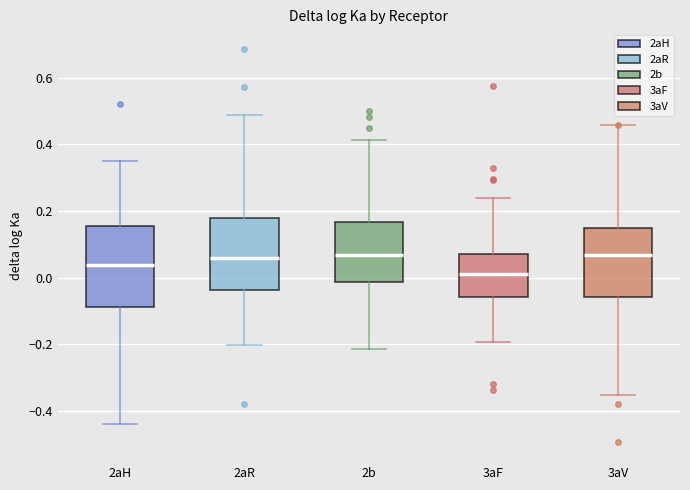

Which box's median line is the lowest?

3aF